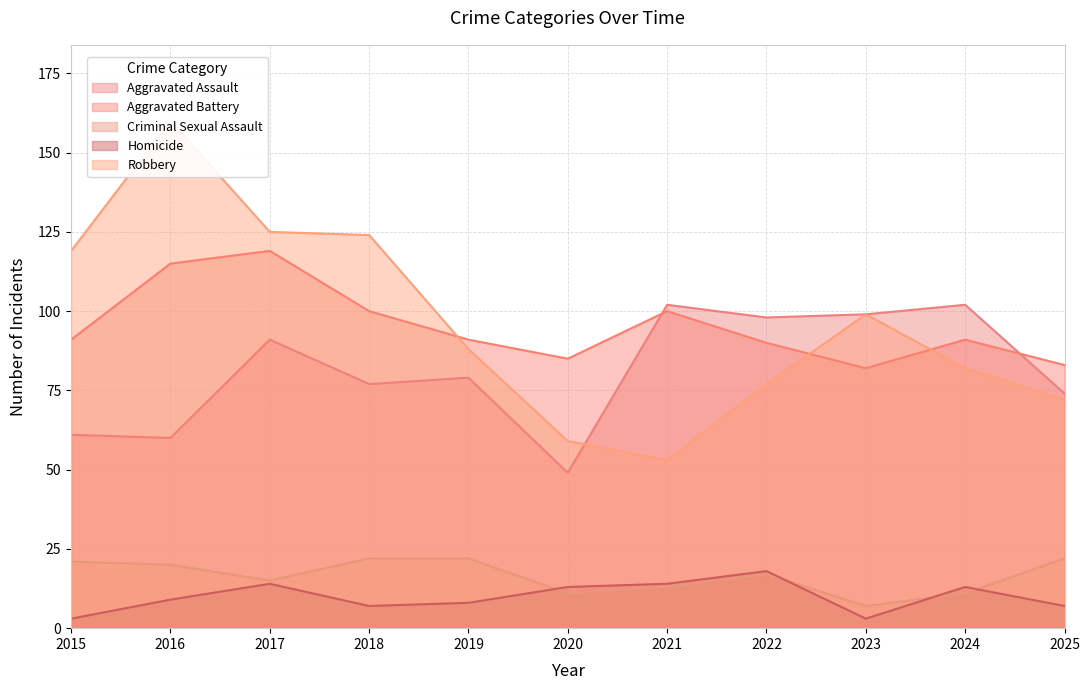

Which has a higher value, 2022 or 2024?

2024